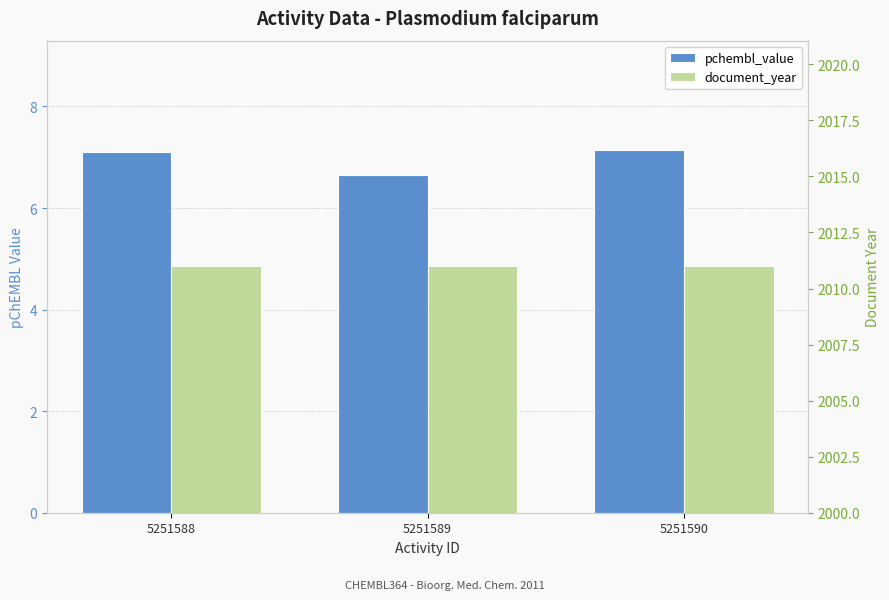

What is the sum of the document_year values at 5251590 and 5251589?

4022.0